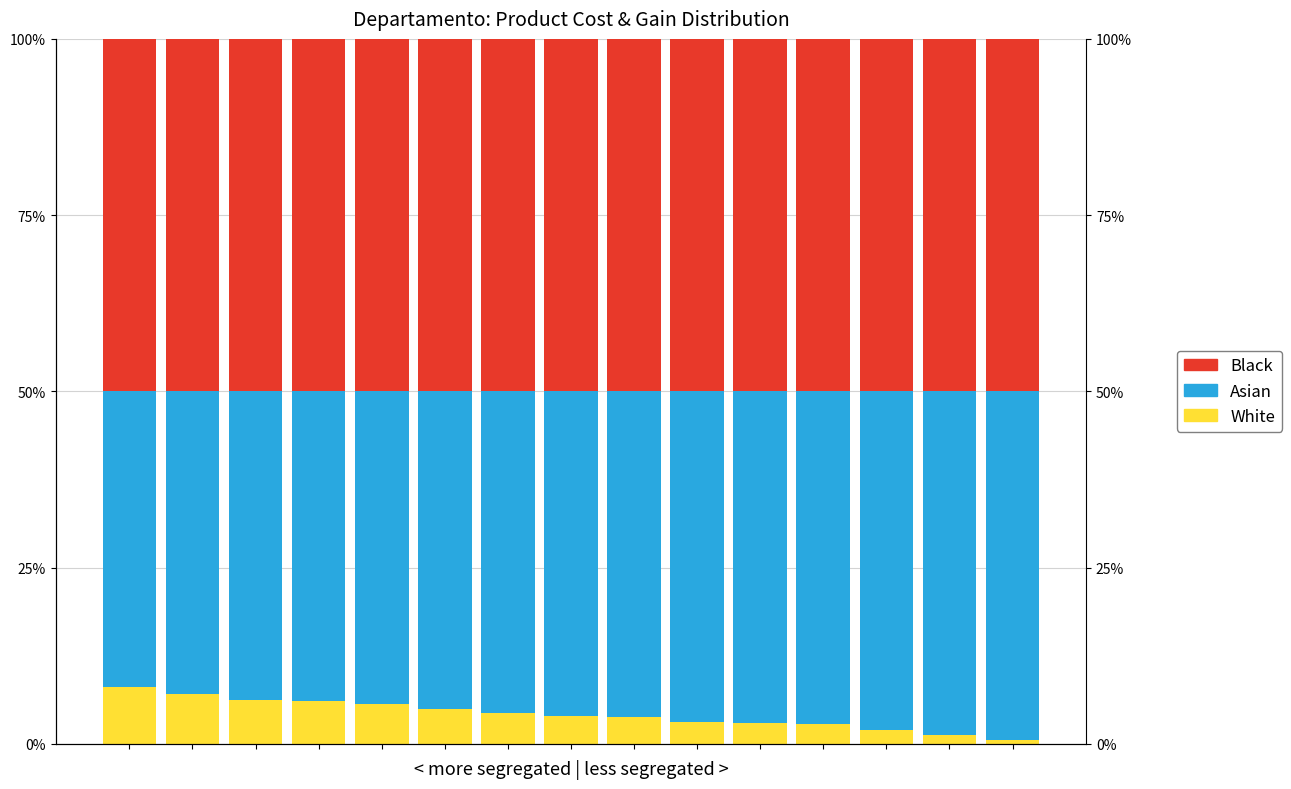

At which category does the chart reach its peak across all series?

9